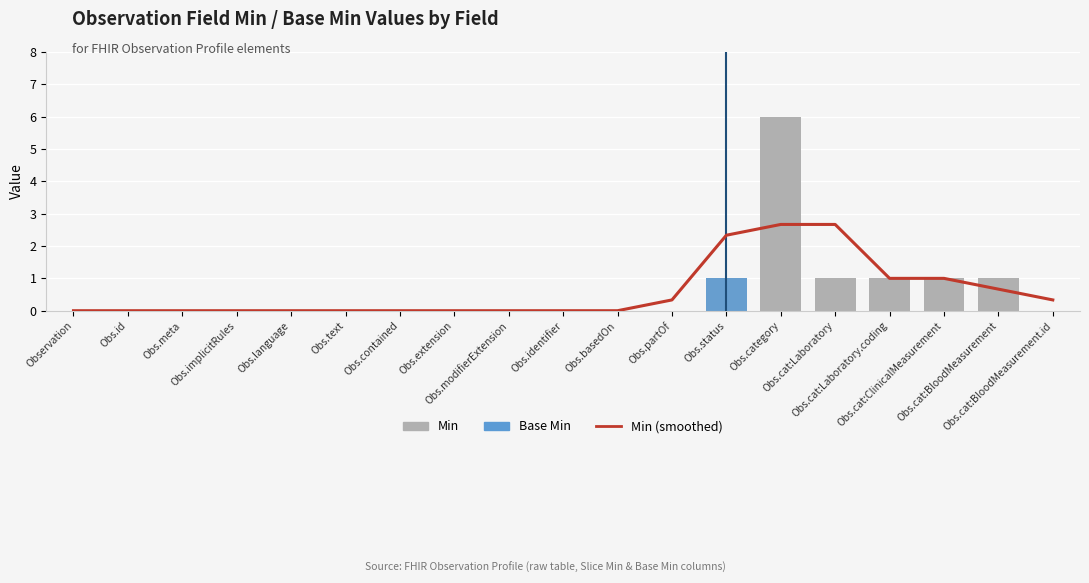

What are all the series names shown in the legend?

Min (smoothed), Min, Base Min